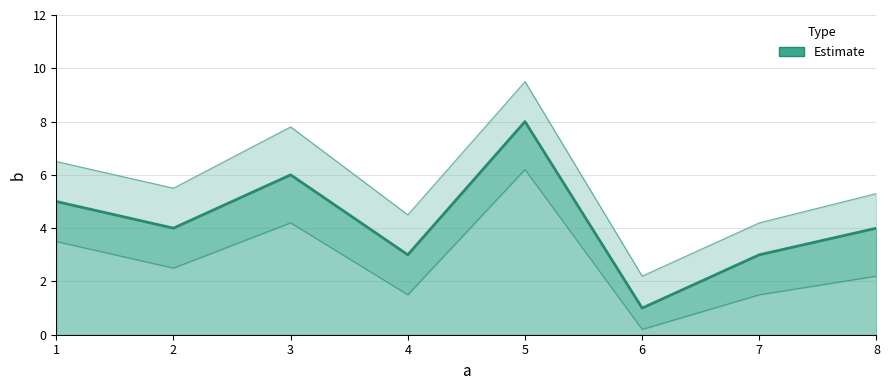

How many values exceed 4?

3